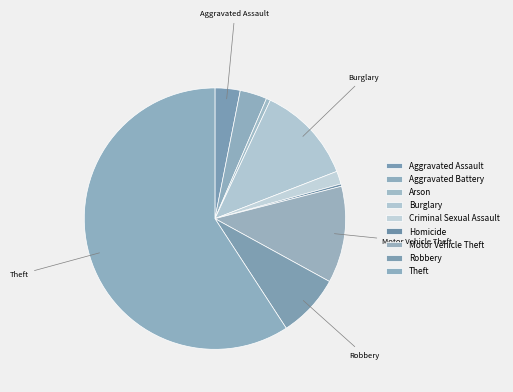

Does Homicide represent more than half of the total?

No